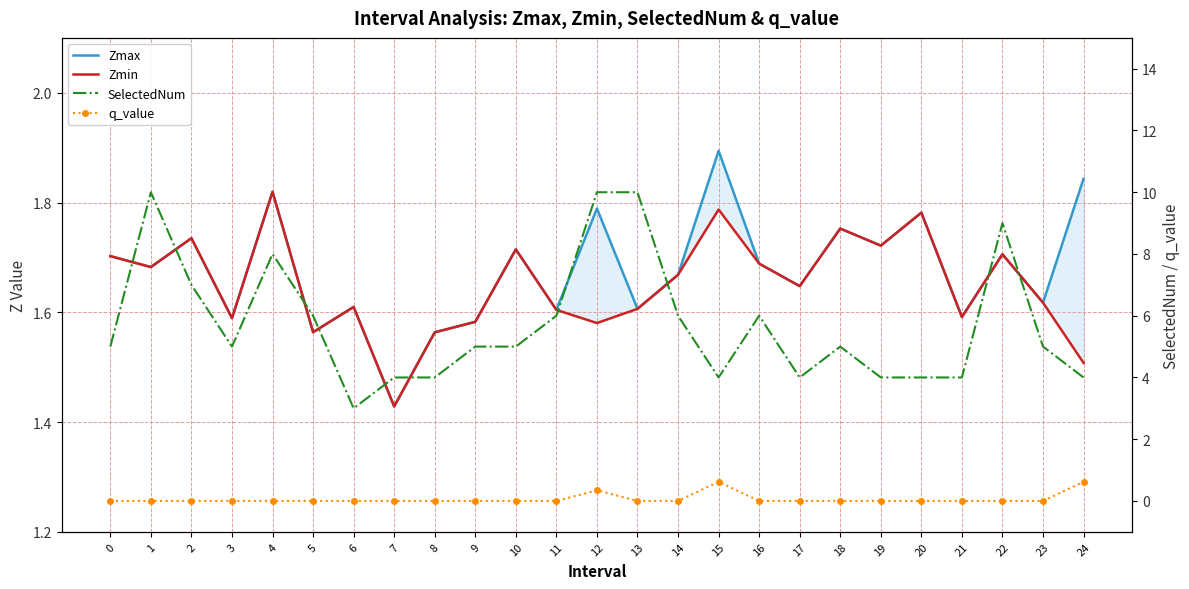

Where is the first local minimum for Zmin?

1